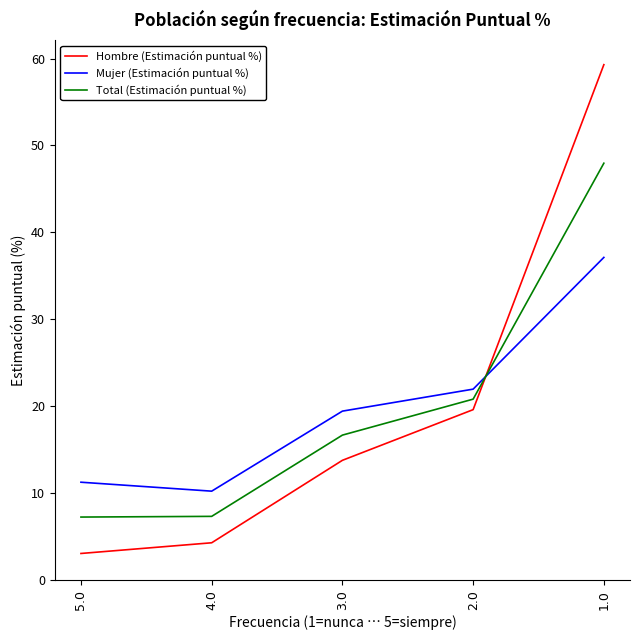

What is the maximum value for Total (Estimación puntual %)?

48.0